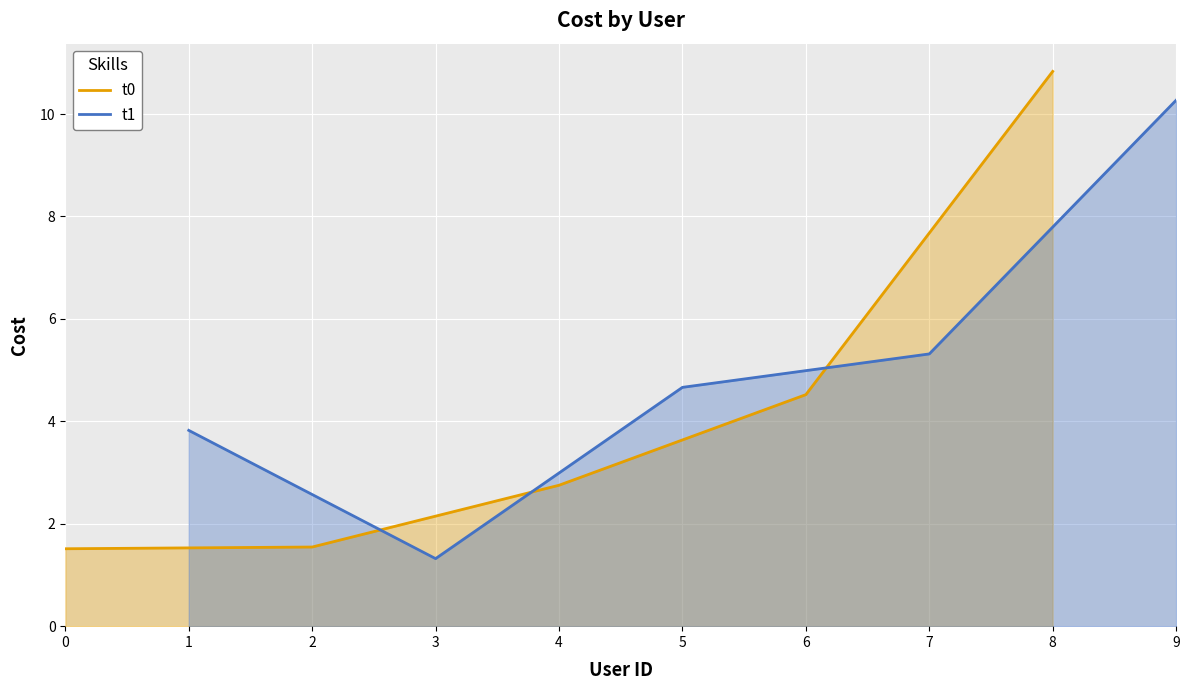

True or false: t1 and t0 cross at least once.

True